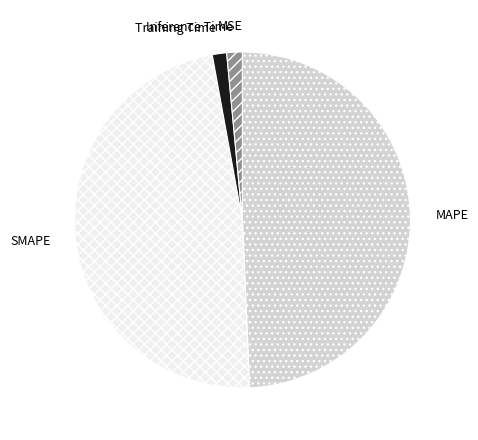

Which category has the biggest portion of the pie?

MAPE